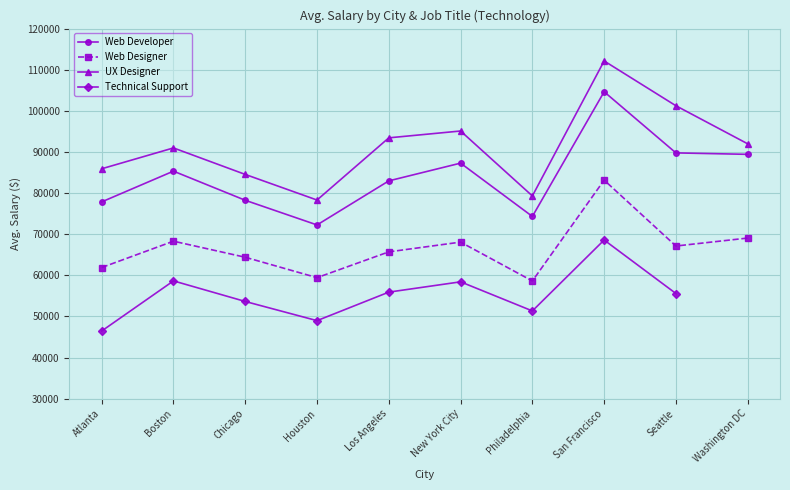

What is the label of the 10th point from the left?

Washington DC